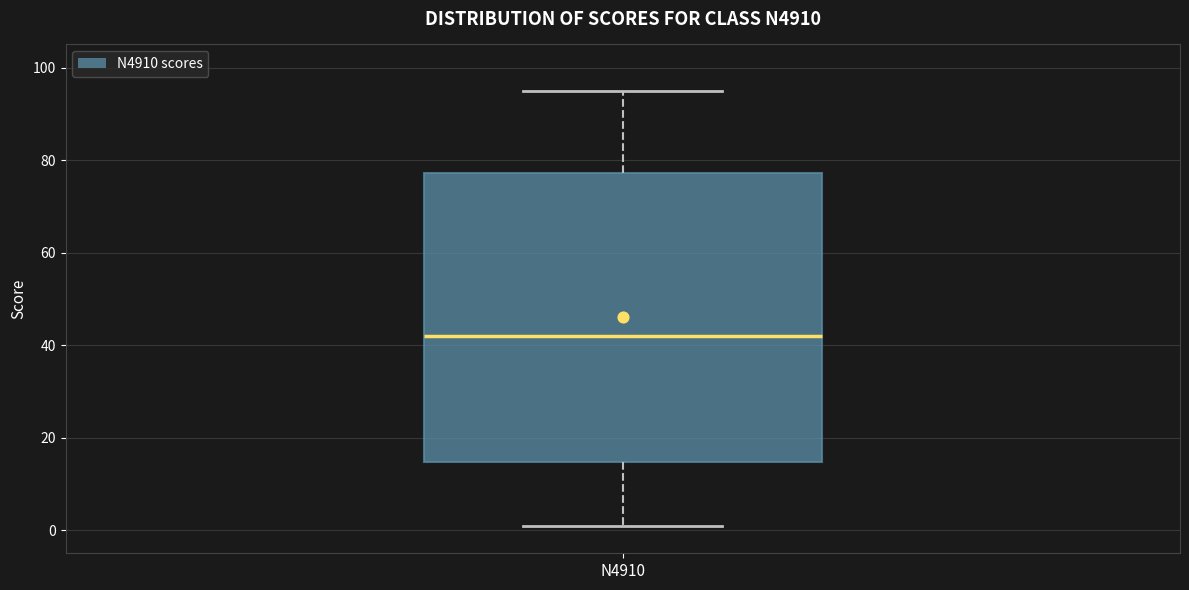

Where is the upper edge of the box for N4910 on the y-axis? The values are not printed on the chart, so give them approximately, as read against the axis.

78